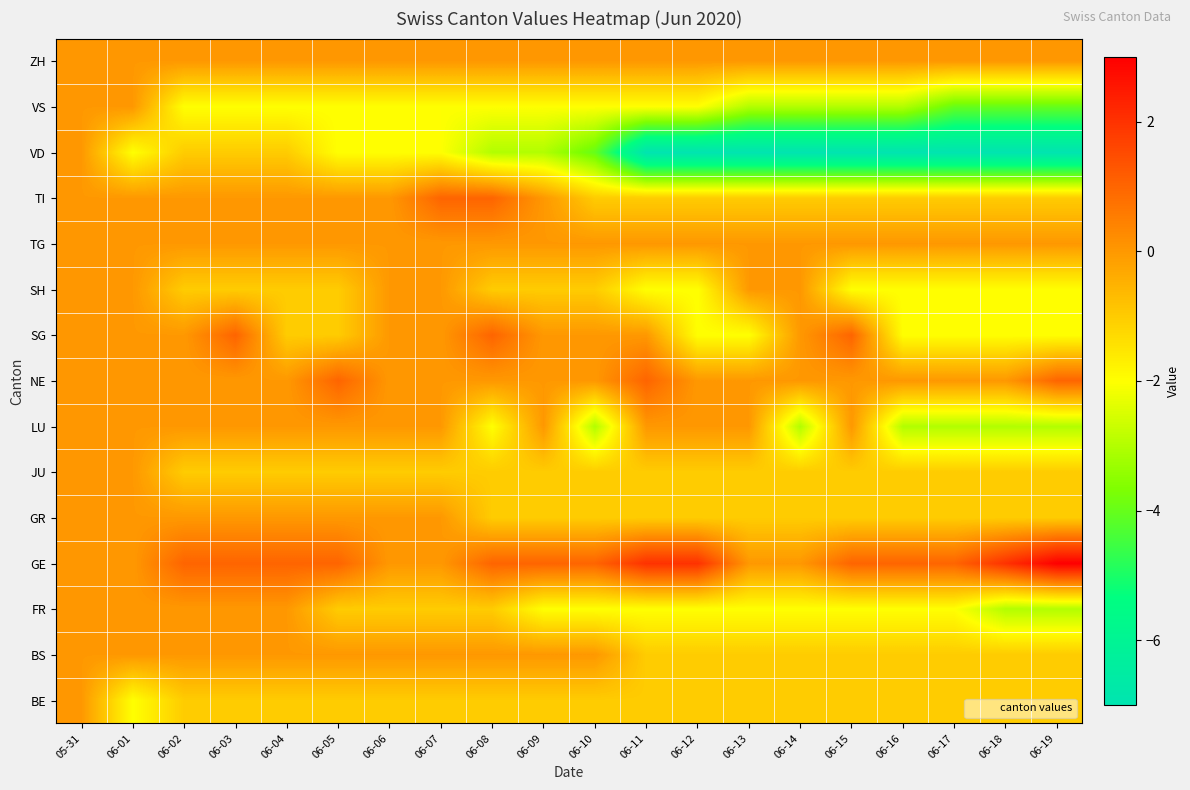

Count the number of data series in this chart.

15